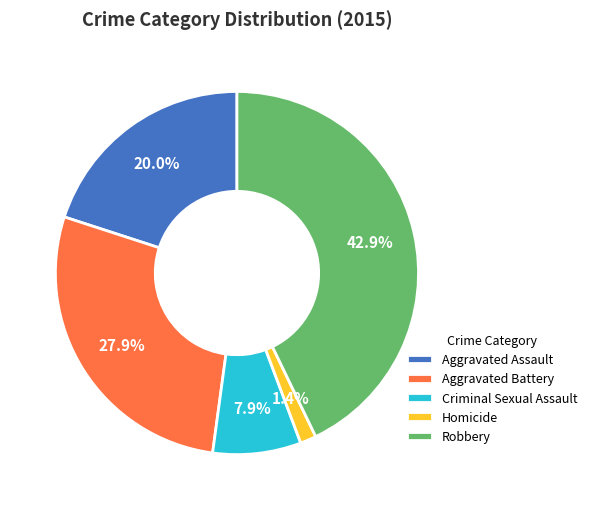

Combined, what portion of the pie is Robbery and Criminal Sexual Assault?

50.7%